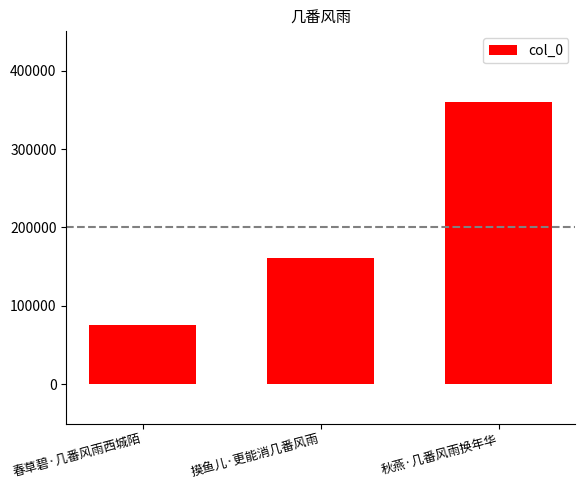

How many bars are there in total?

3